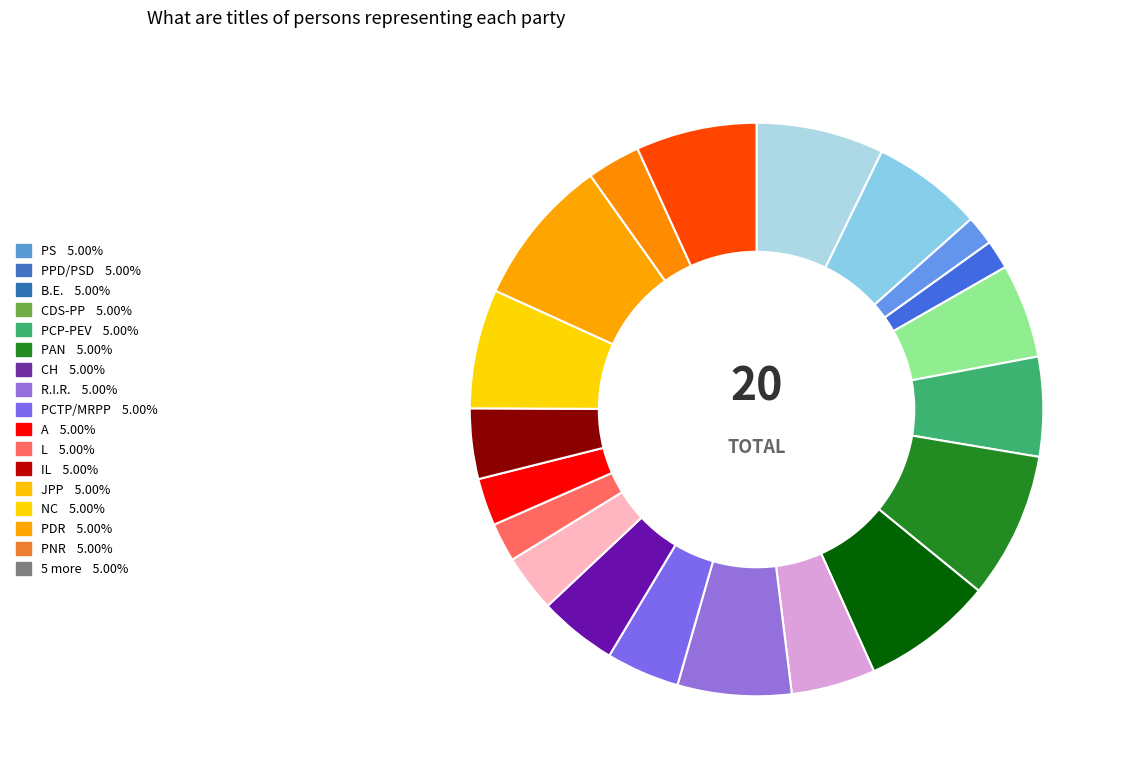

Count the number of slices in the pie.

20